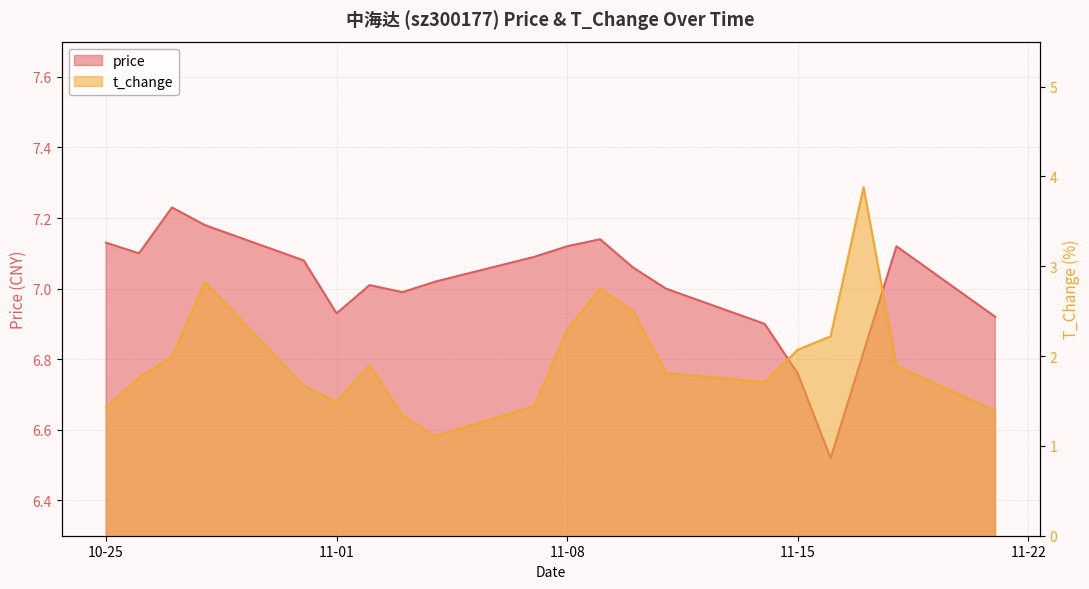

Between 2022-11-01 and 2022-11-04, which series saw the biggest shift?

t_change